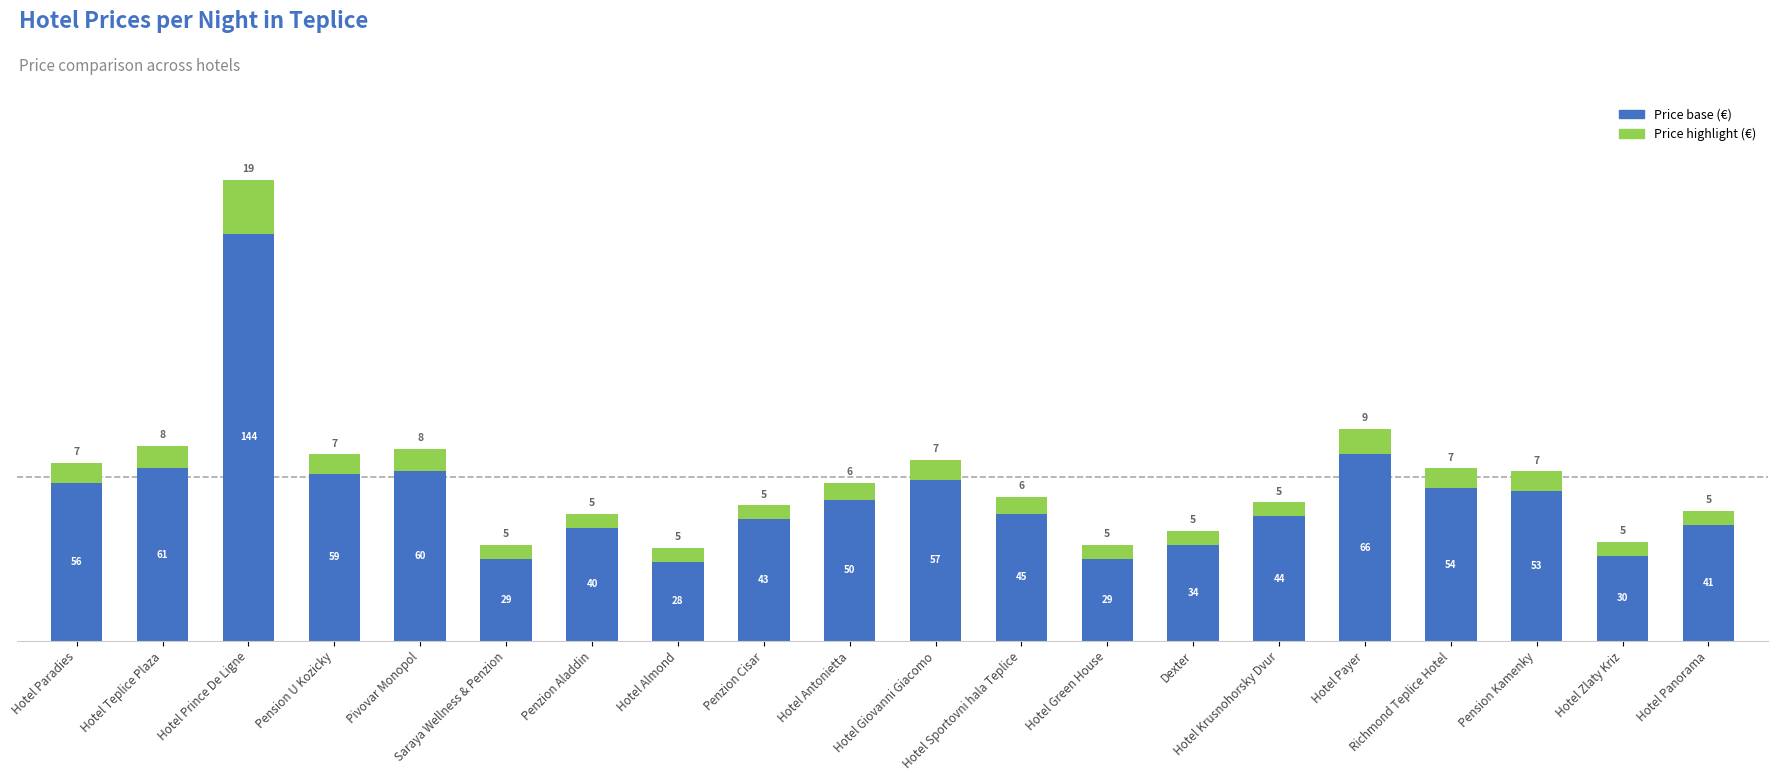

What is the highest value of the Price base (€) series?

144